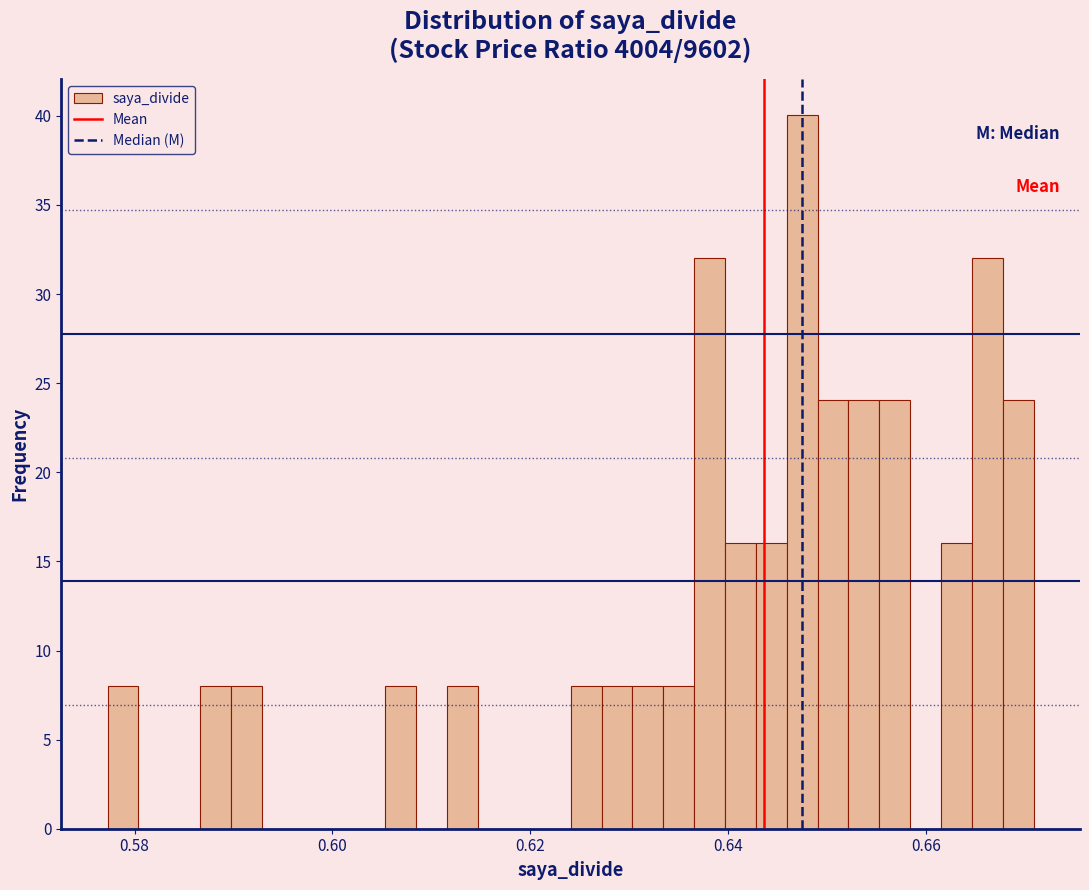

Around what value on the x-axis is the tallest bar? Give the approximate position of its centre, as read against the axis.

0.648